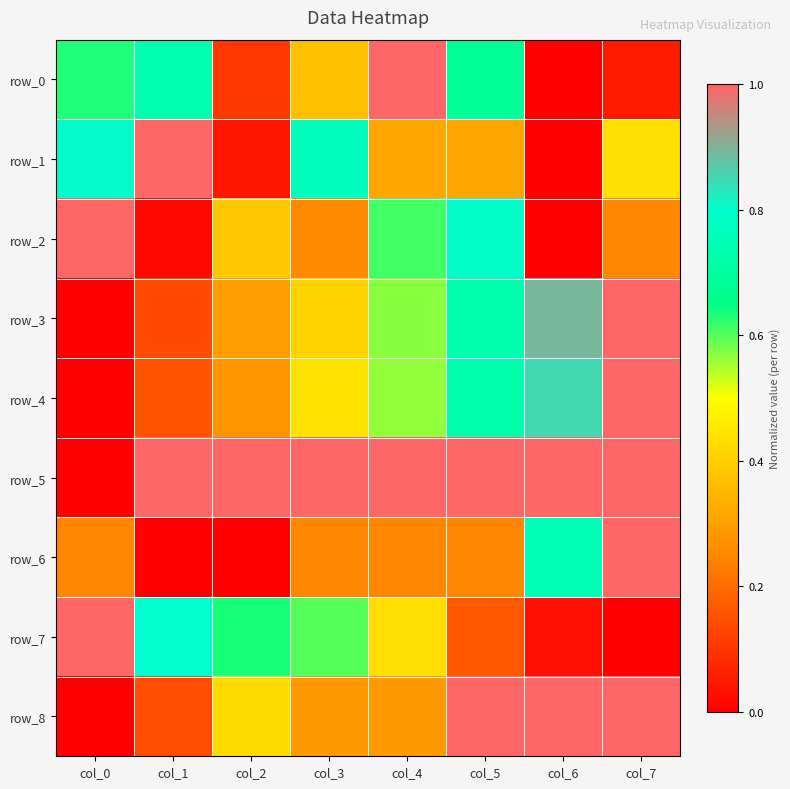

At which label does row_3 reach its minimum?

col_0